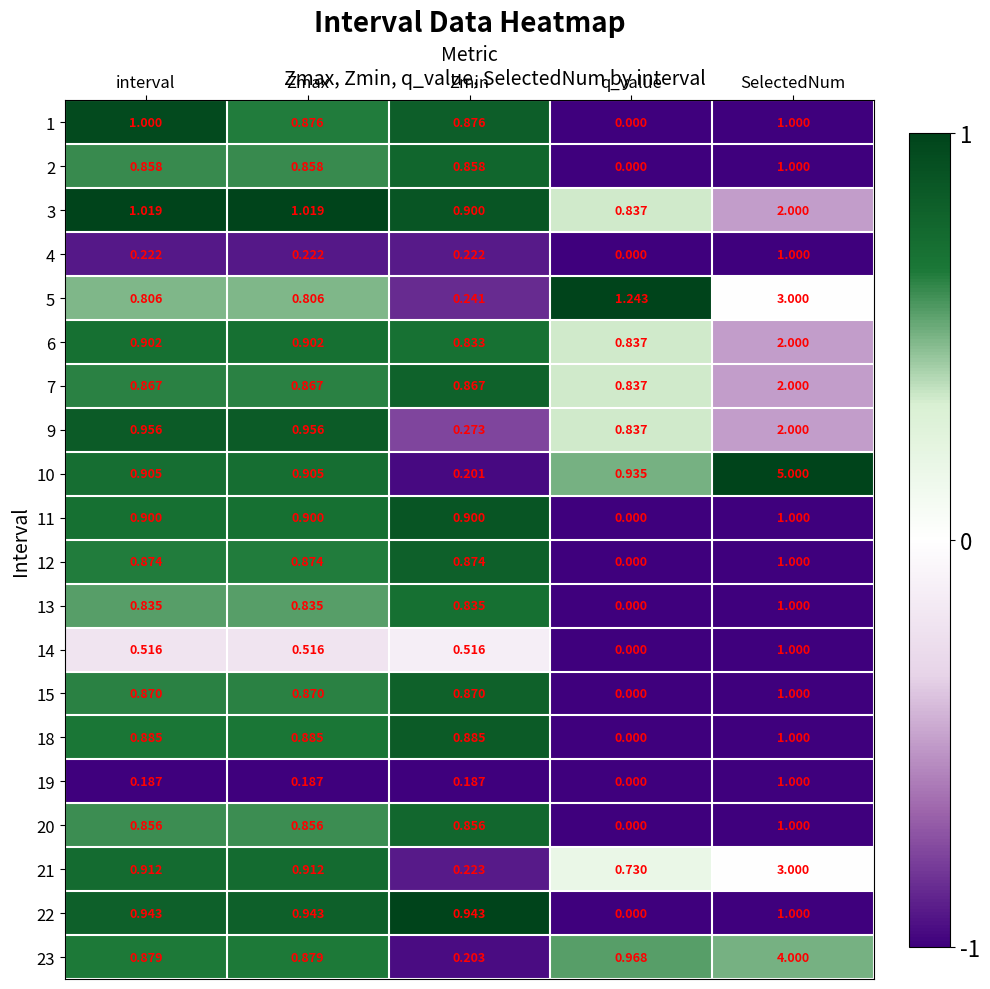

Which category has the highest value in the 9 series?

SelectedNum